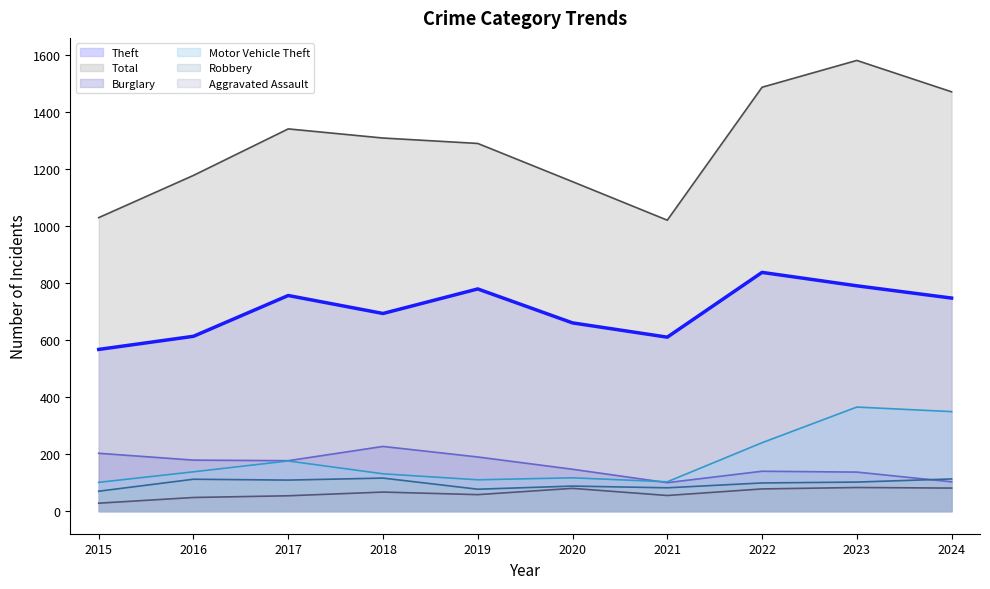

What is the difference between the Burglary values at 2016 and 2019?

11